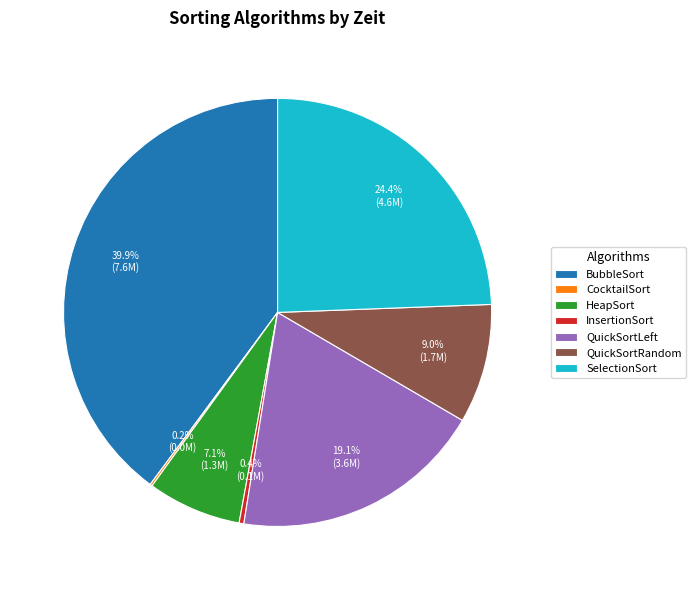

Is there any slice that represents more than half of the pie?

No